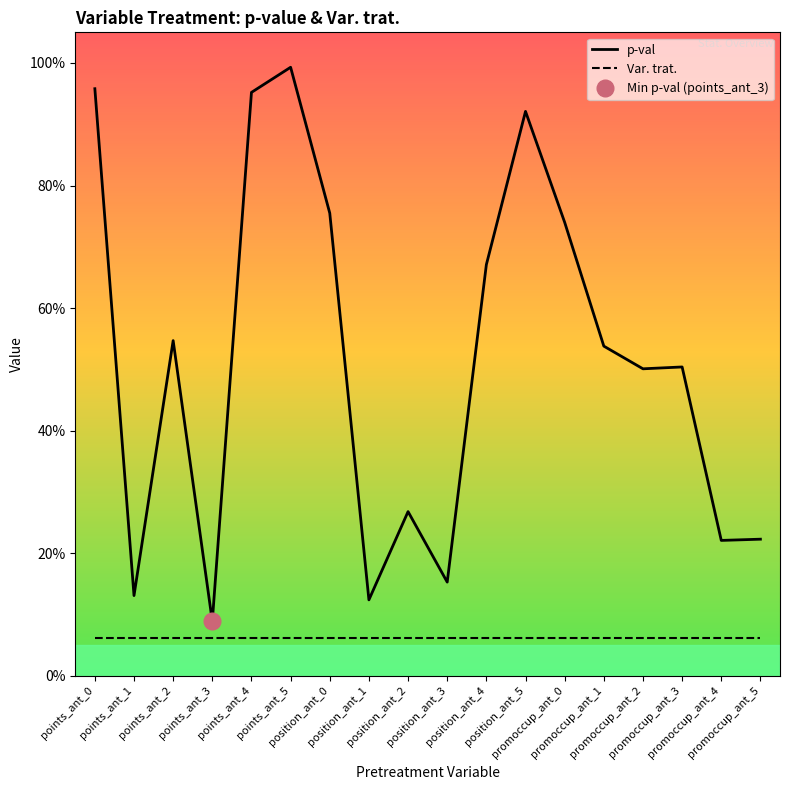

Count the number of data series in this chart.

2